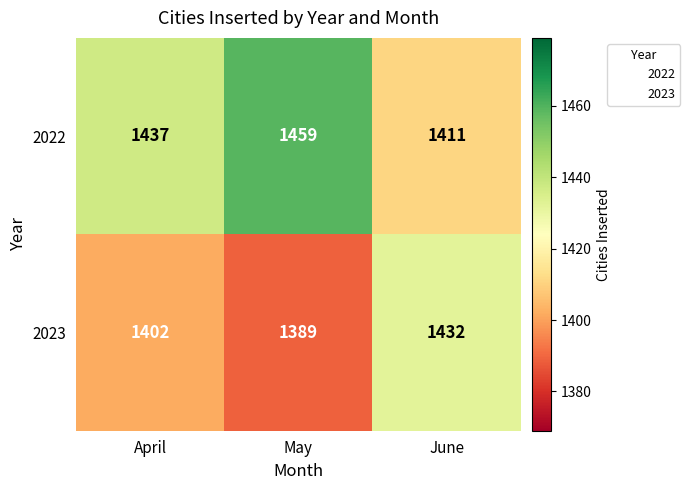

The 2022 series shows 1411 at June. True or false?

True